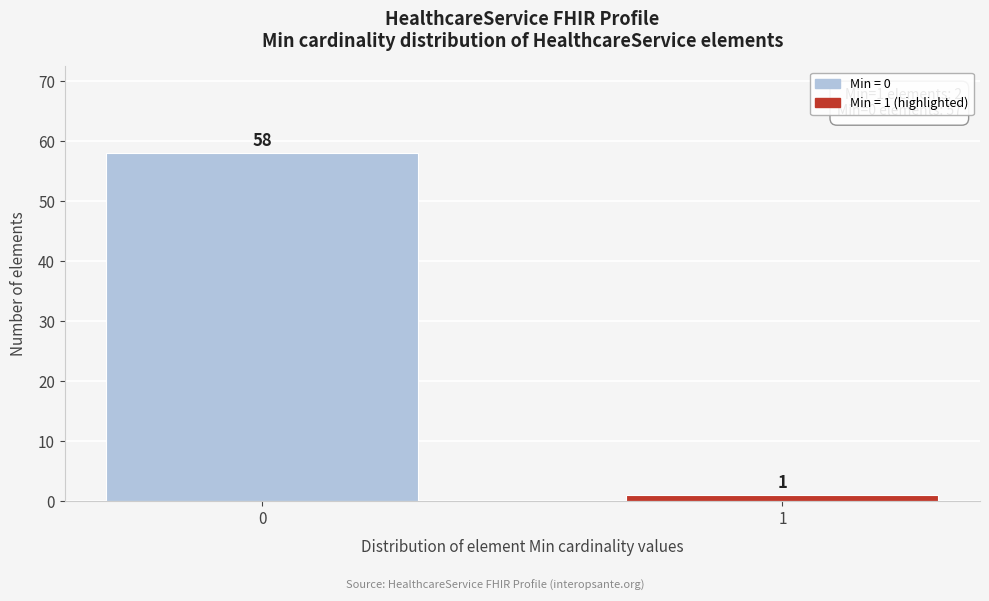

Reading left to right, extract all data points from this chart.

0=58	1=1